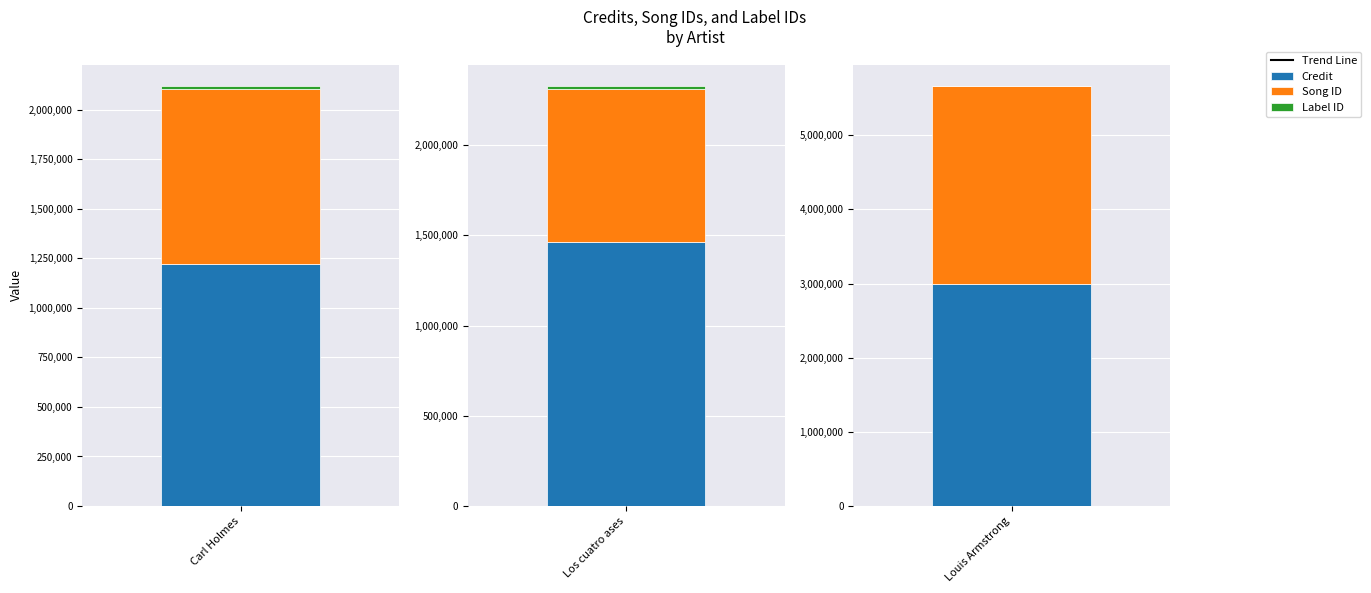

The value of songid at Louis Armstrong is 2673469. True or false?

True